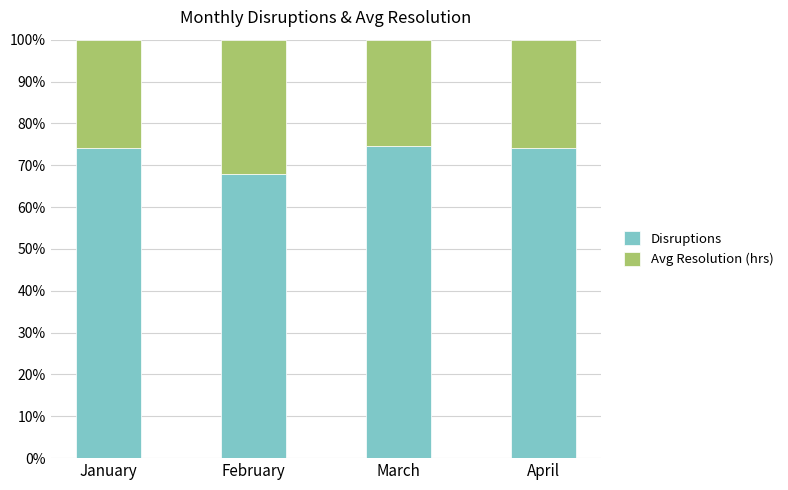

What is the total value across all series at January?

100.0